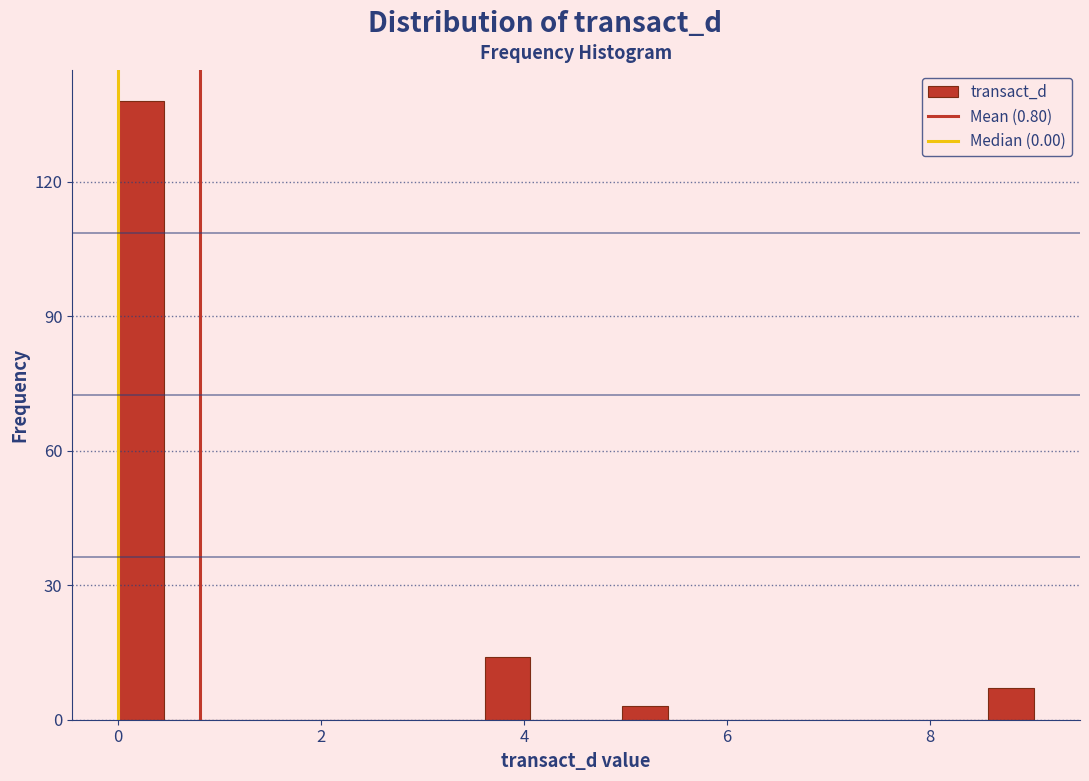

Read against the x-axis, roughly where is the centre of the tallest bar?

0.2